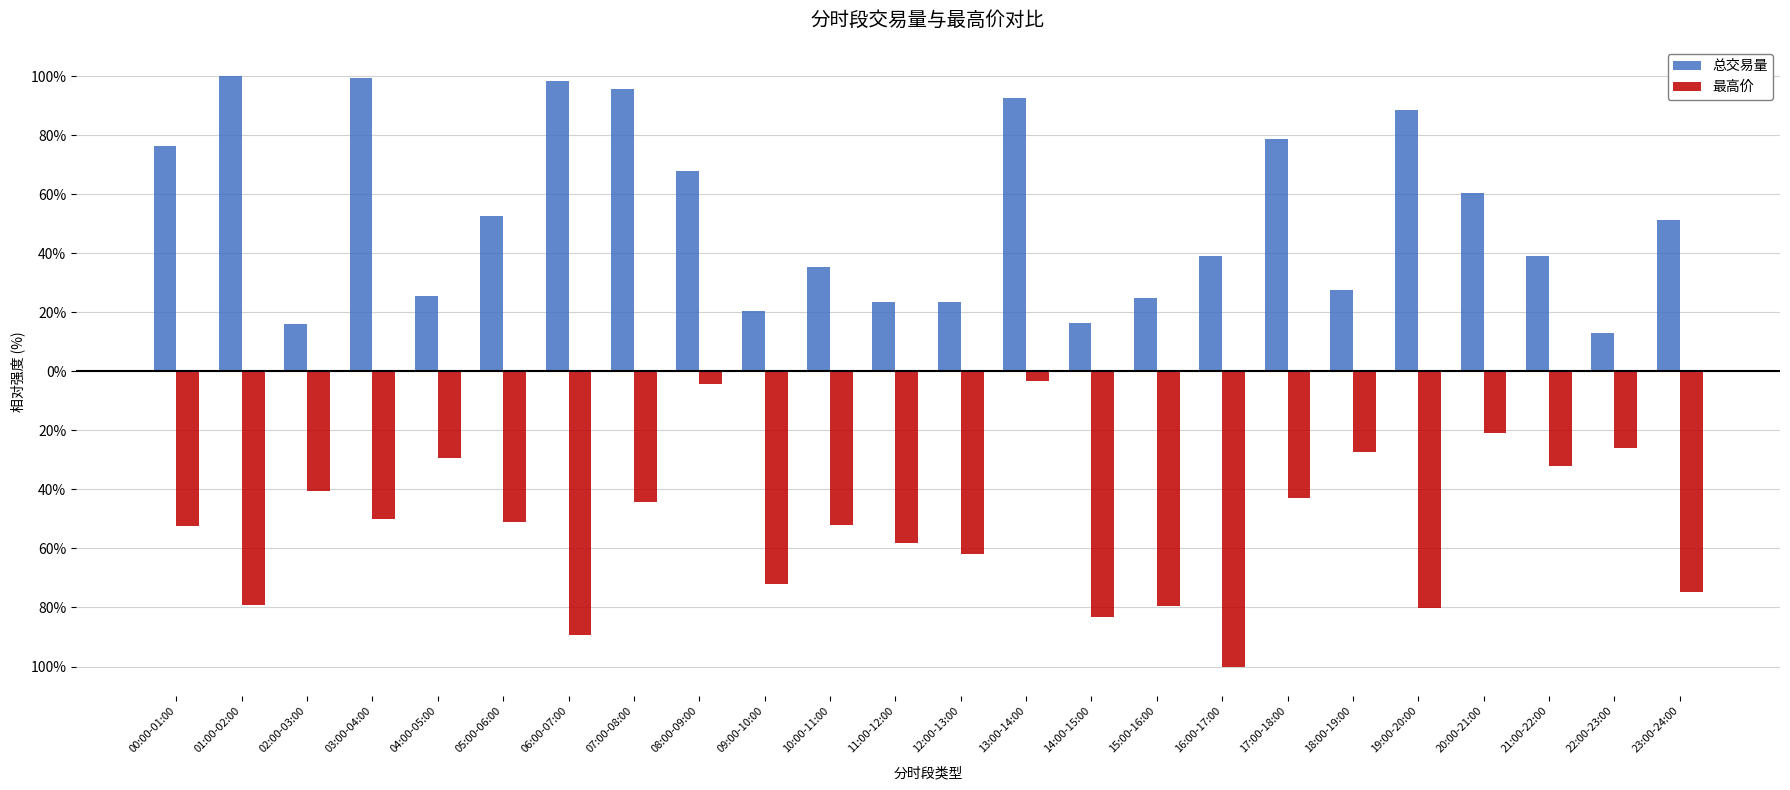

Does the chart contain any negative values?

Yes